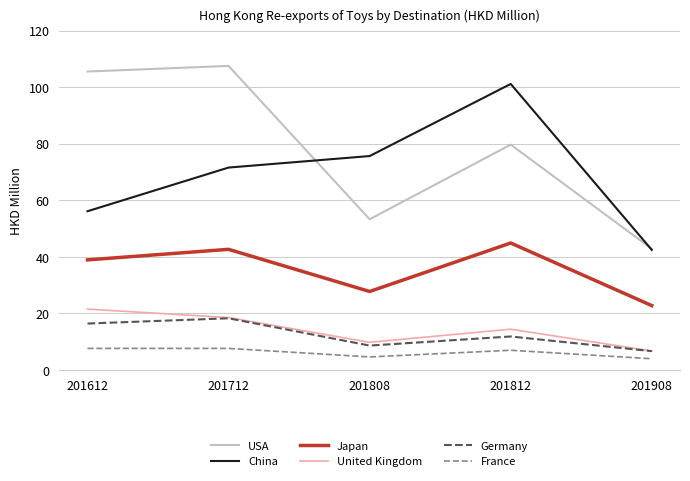

Which series has the largest total across all categories?

USA